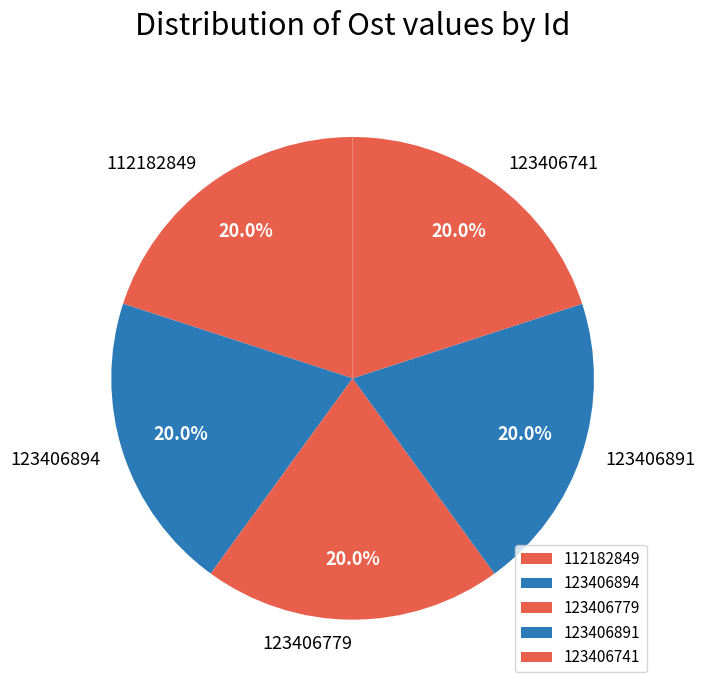

What is the total percentage of 123406779 and 123406741?

40.0%